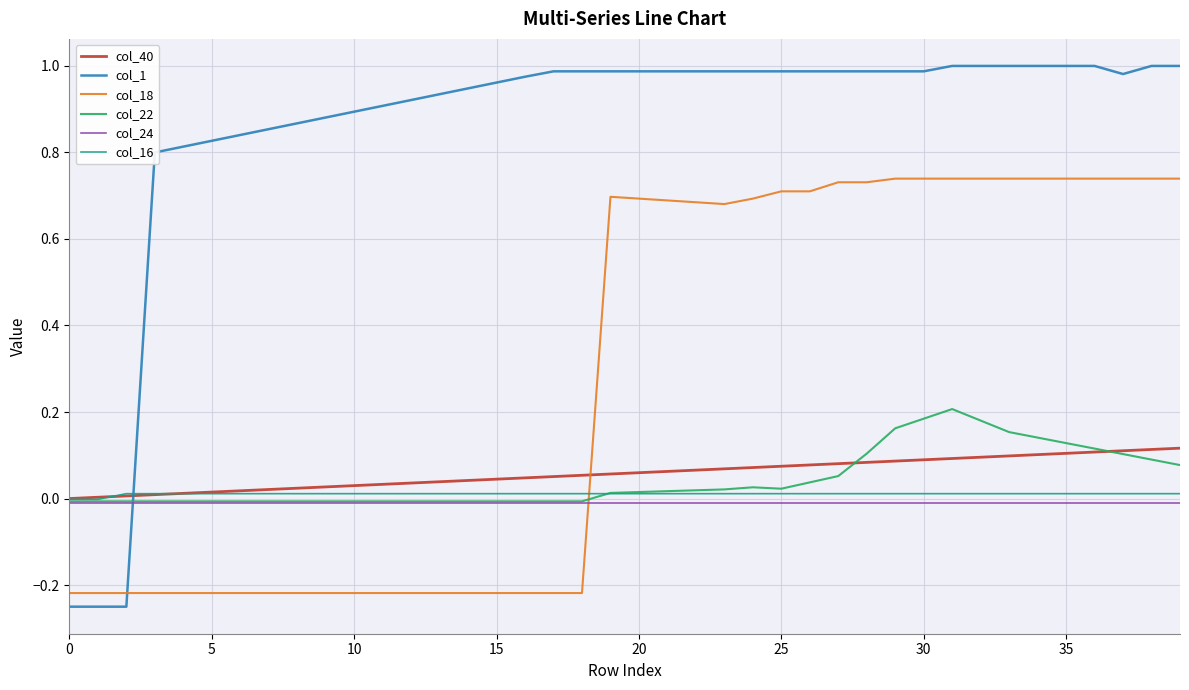

True or false: col_1 and col_16 intersect in this chart.

True